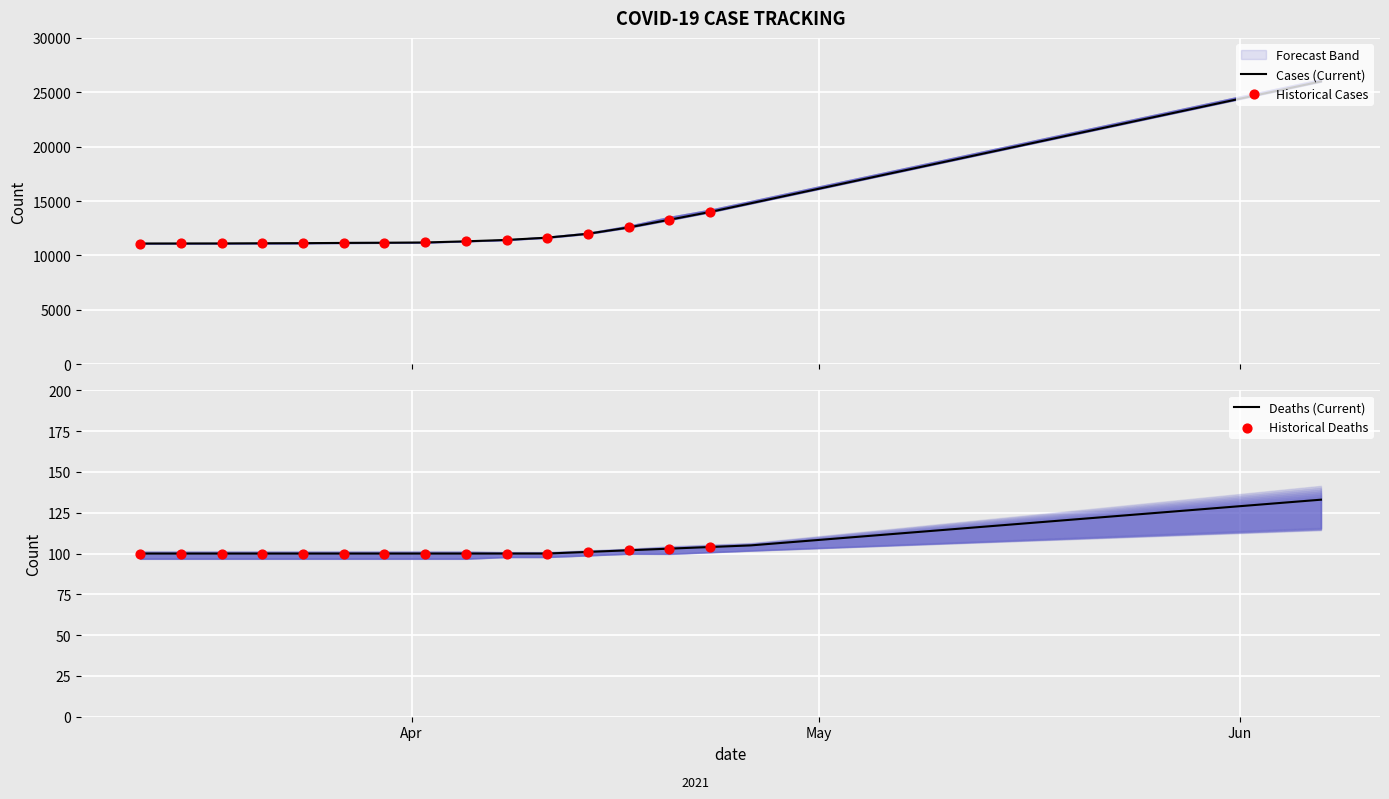

At which category is the sum across all series the highest?

2021-06-07